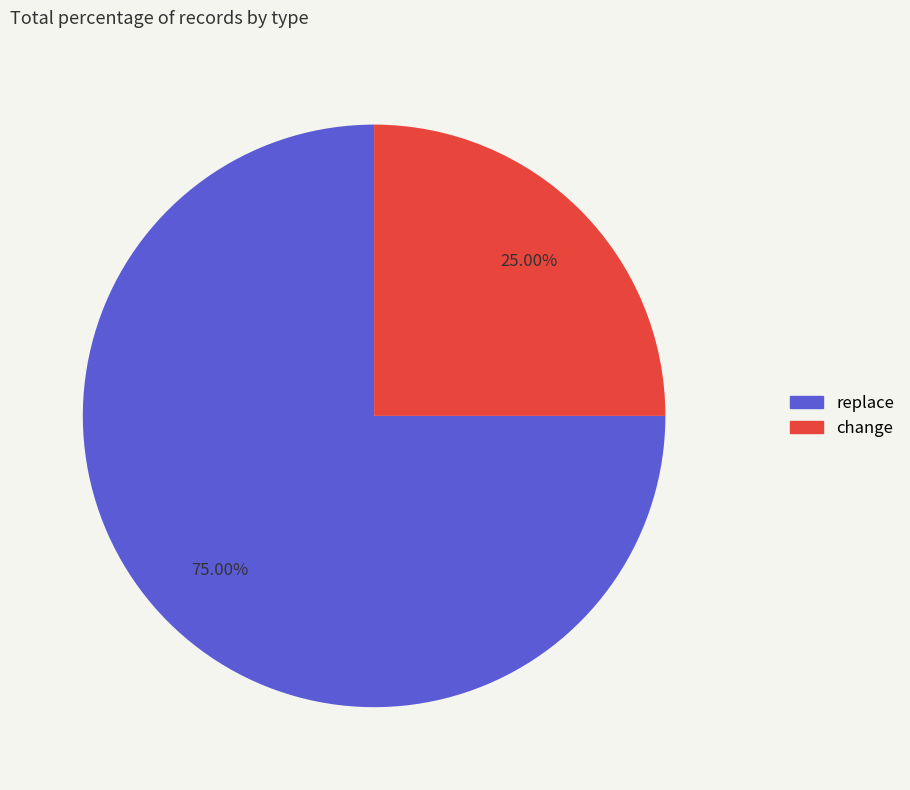

Is there any slice that represents more than half of the pie?

Yes